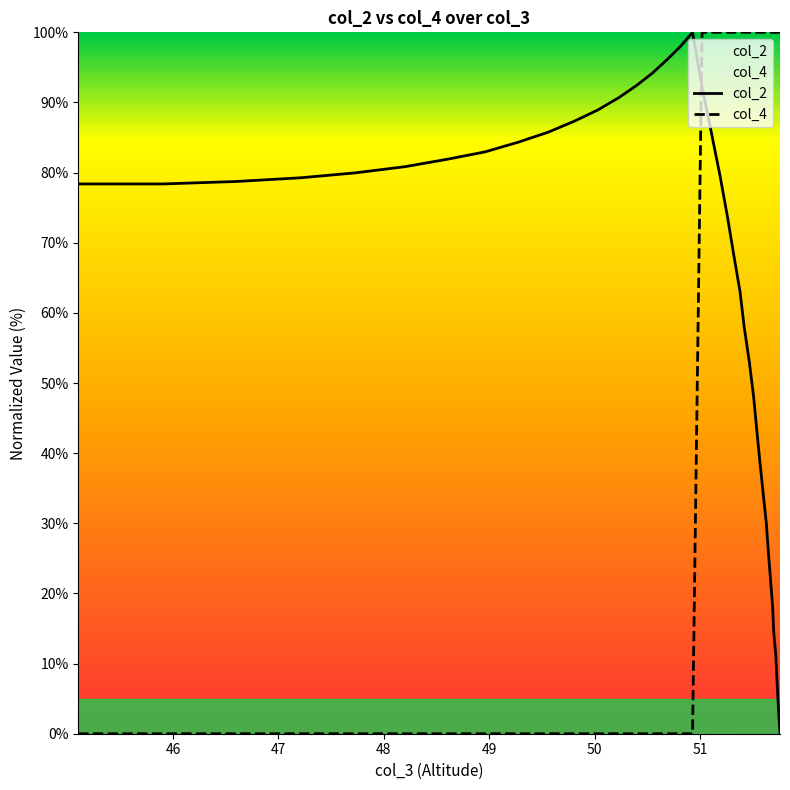

What is the difference between the maximum and minimum values in the col_4 series?

100.0